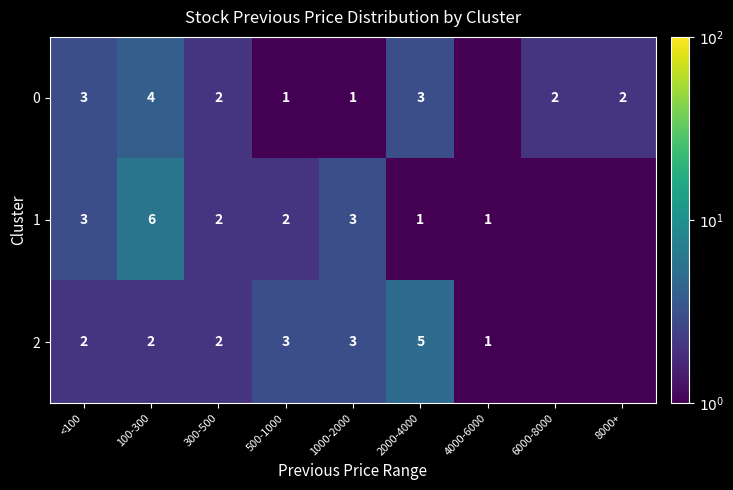

What is the total value across all series at 500-1000?

6.0